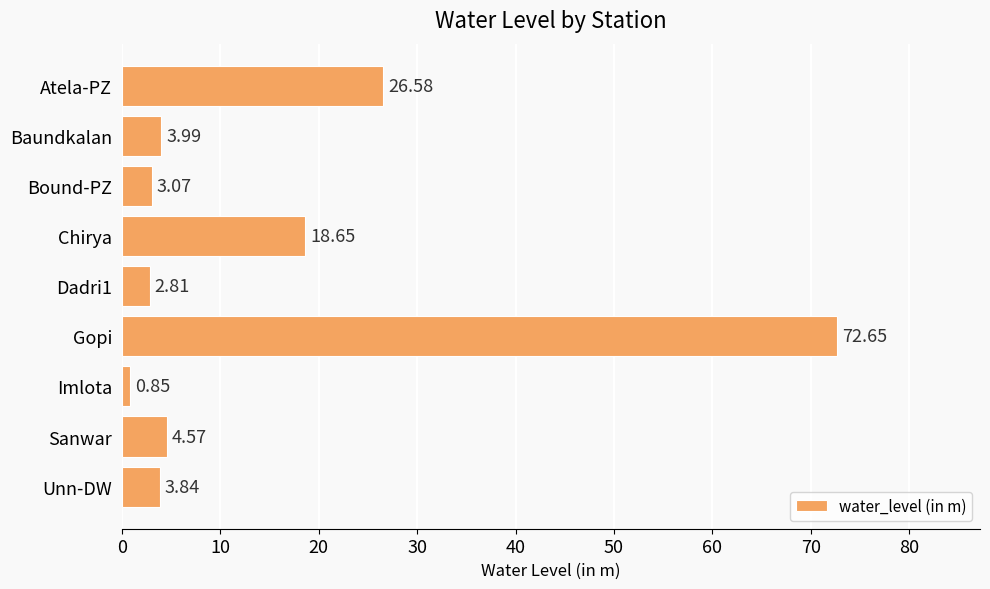

Rank the categories by value from lowest to highest.

Imlota, Dadri1, Bound-PZ, Unn-DW, Baundkalan, Sanwar, Chirya, Atela-PZ, Gopi